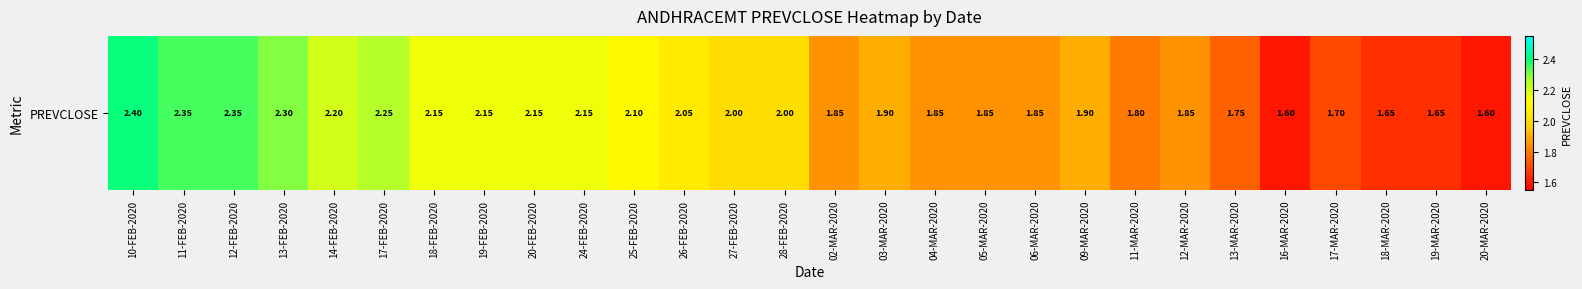

What is the greatest value displayed?

2.4